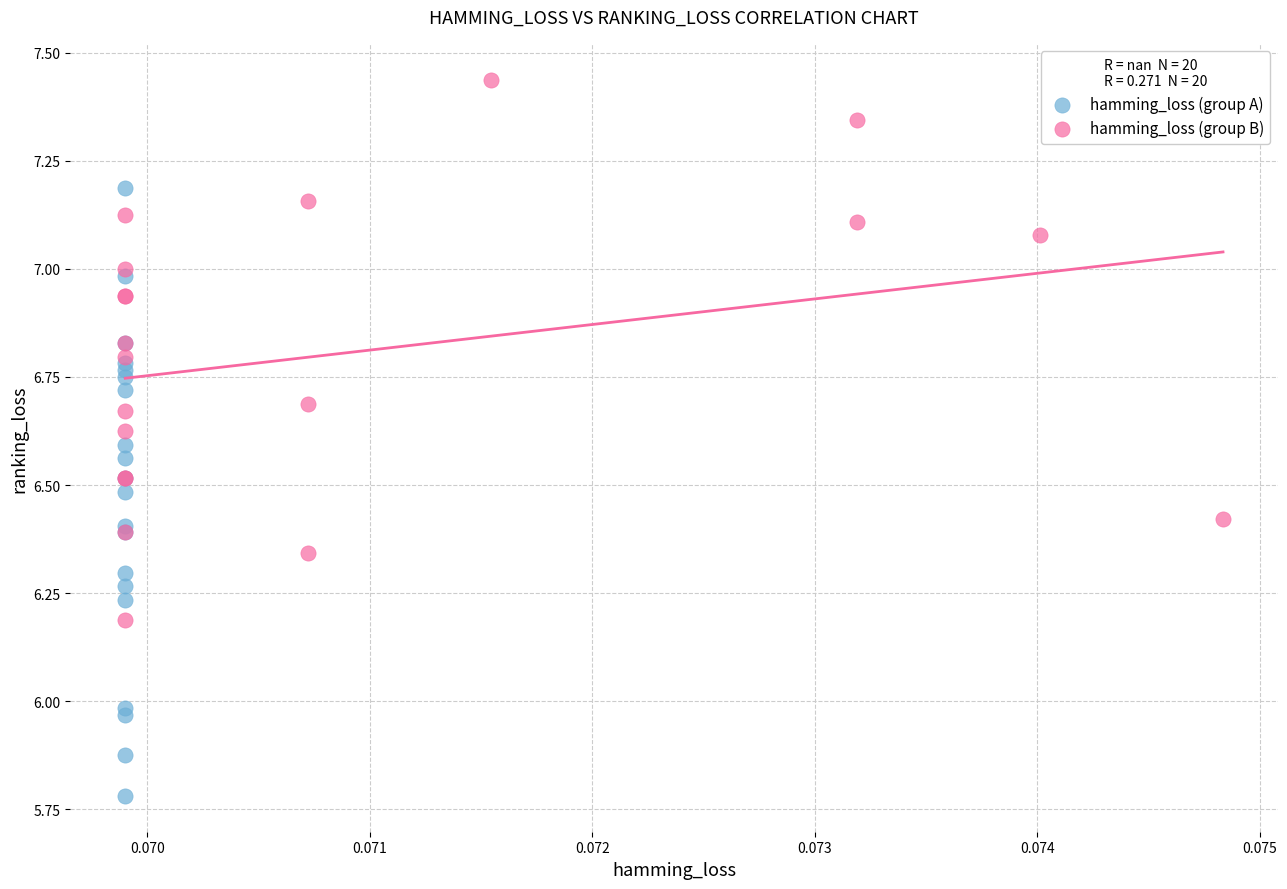

Which series contains the lowest Y value?

hamming_loss (group A)